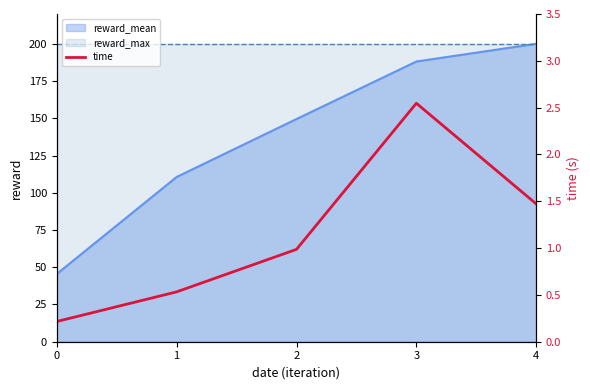

How many points are higher than both their immediate neighbors (excluding endpoints)?

1